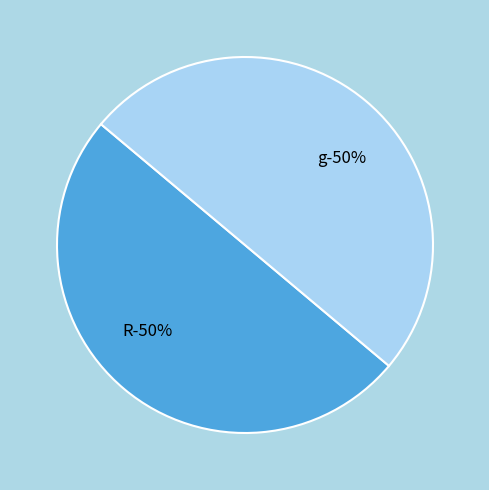

How many slices are in this pie chart?

2